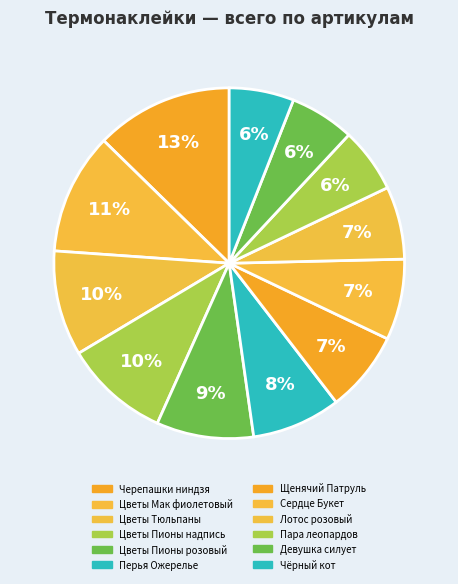

How many slices are in this pie chart?

12